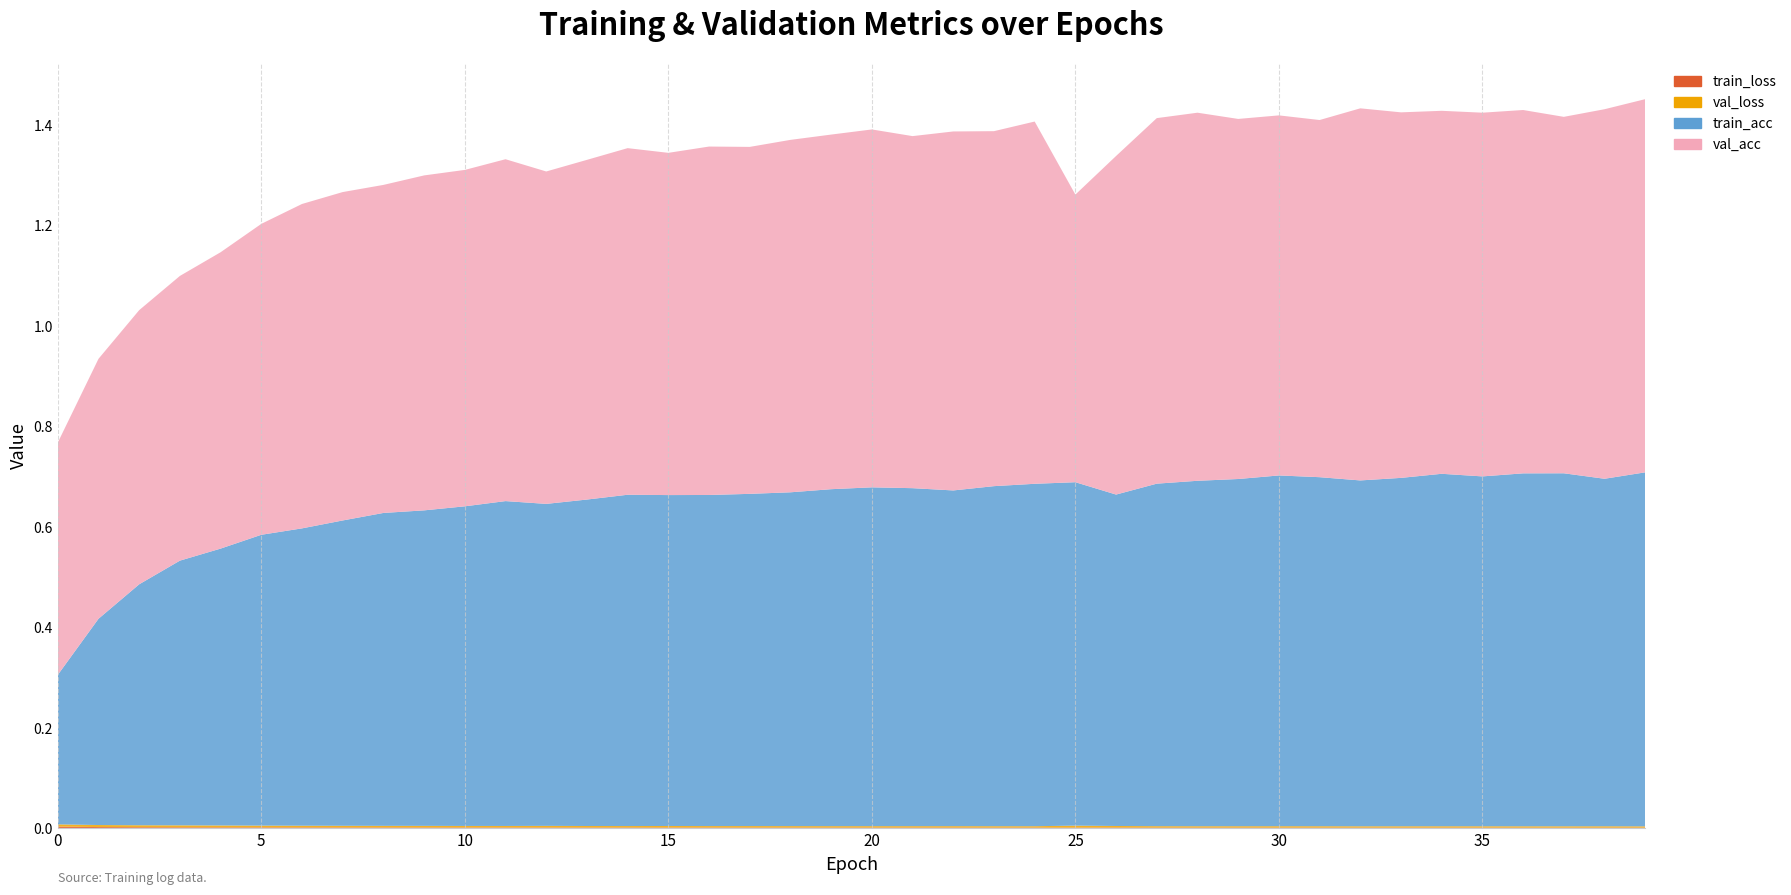

Reading left to right, list all the values displayed in this chart.

train_loss: 0.0	0.0	0.0	0.0	0.0	0.0	0.0	0.0	0.0	0.0	0.0	0.0	0.0	0.0	0.0	0.0	0.0	0.0	0.0	0.0	0.0	0.0	0.0	0.0	0.0	0.0	0.0	0.0	0.0	0.0	0.0	0.0	0.0	0.0	0.0	0.0	0.0	0.0	0.0	0.0
val_loss: 0.0	0.0	0.0	0.0	0.0	0.0	0.0	0.0	0.0	0.0	0.0	0.0	0.0	0.0	0.0	0.0	0.0	0.0	0.0	0.0	0.0	0.0	0.0	0.0	0.0	0.0	0.0	0.0	0.0	0.0	0.0	0.0	0.0	0.0	0.0	0.0	0.0	0.0	0.0	0.0
train_acc: 0.3	0.4	0.5	0.5	0.6	0.6	0.6	0.6	0.6	0.6	0.6	0.6	0.6	0.6	0.7	0.7	0.7	0.7	0.7	0.7	0.7	0.7	0.7	0.7	0.7	0.7	0.7	0.7	0.7	0.7	0.7	0.7	0.7	0.7	0.7	0.7	0.7	0.7	0.7	0.7
val_acc: 0.5	0.5	0.5	0.6	0.6	0.6	0.6	0.7	0.7	0.7	0.7	0.7	0.7	0.7	0.7	0.7	0.7	0.7	0.7	0.7	0.7	0.7	0.7	0.7	0.7	0.6	0.7	0.7	0.7	0.7	0.7	0.7	0.7	0.7	0.7	0.7	0.7	0.7	0.7	0.7